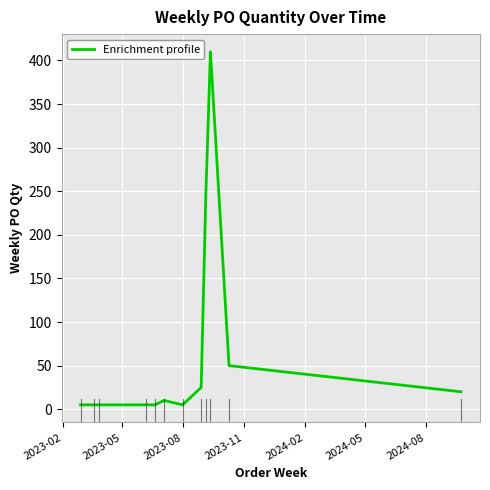

What is the greatest value displayed?

410